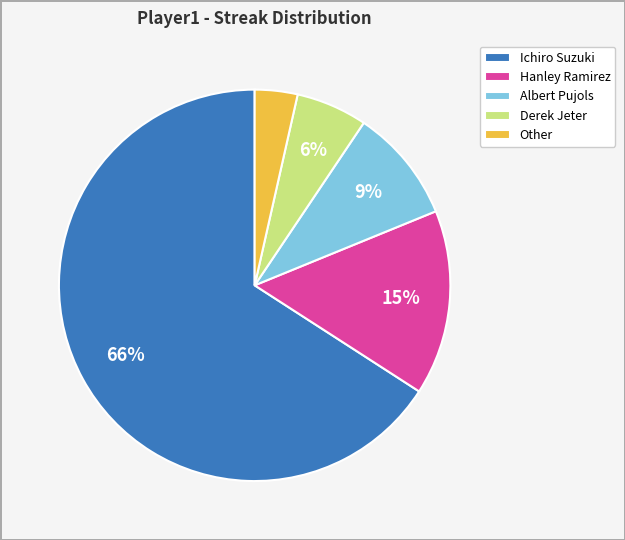

How many slices are in this pie chart?

5